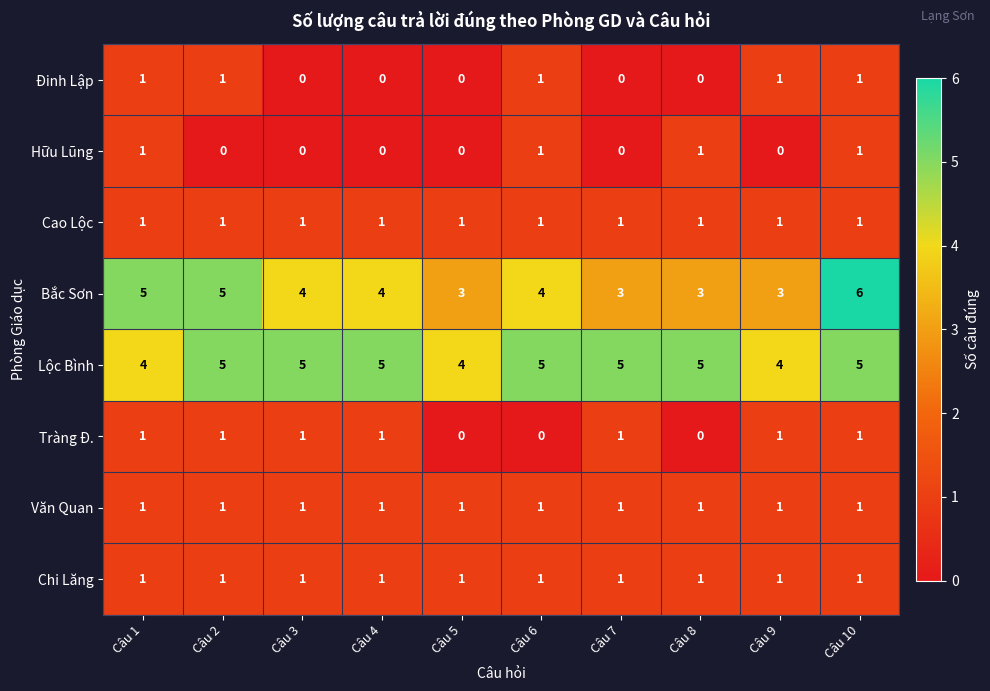

Is it true that Văn Quan equals 1 at Câu 2?

True